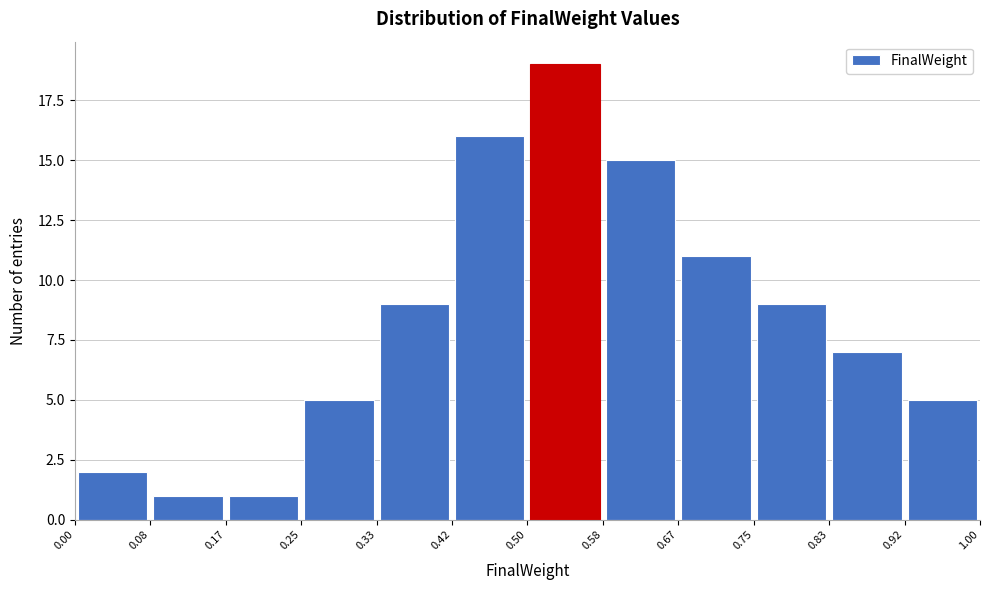

Over which range of the x-axis is the bar tallest?

0.50 to 0.58